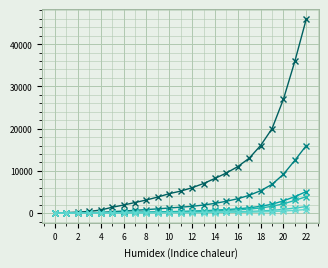

Does the chart have visible grid lines?

Yes